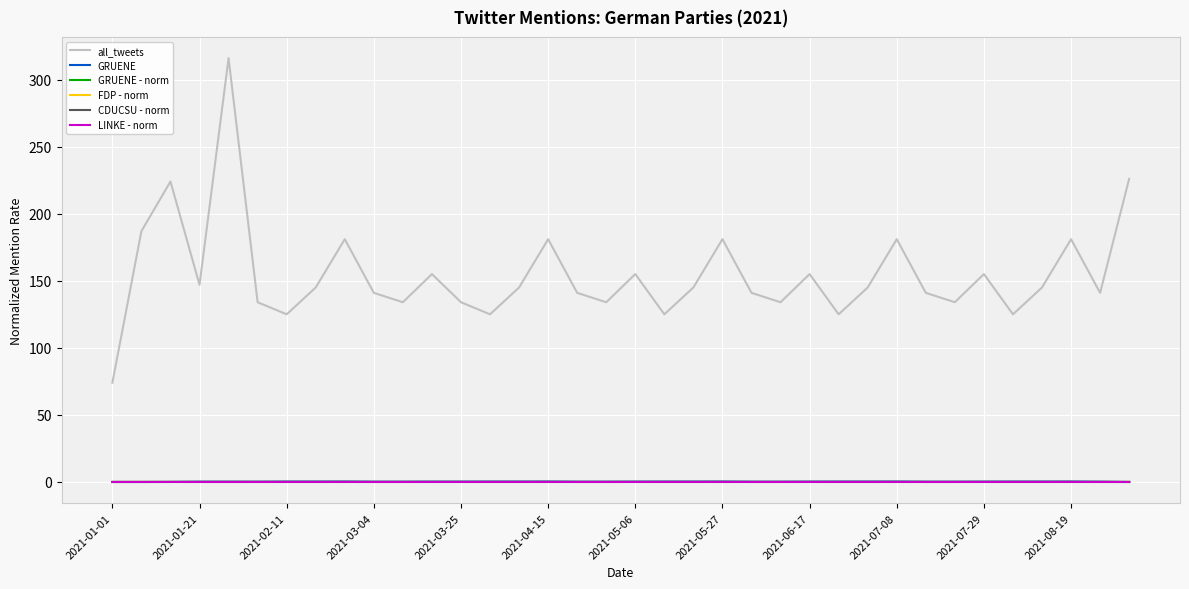

What is the minimum value for all_tweets?

74.0